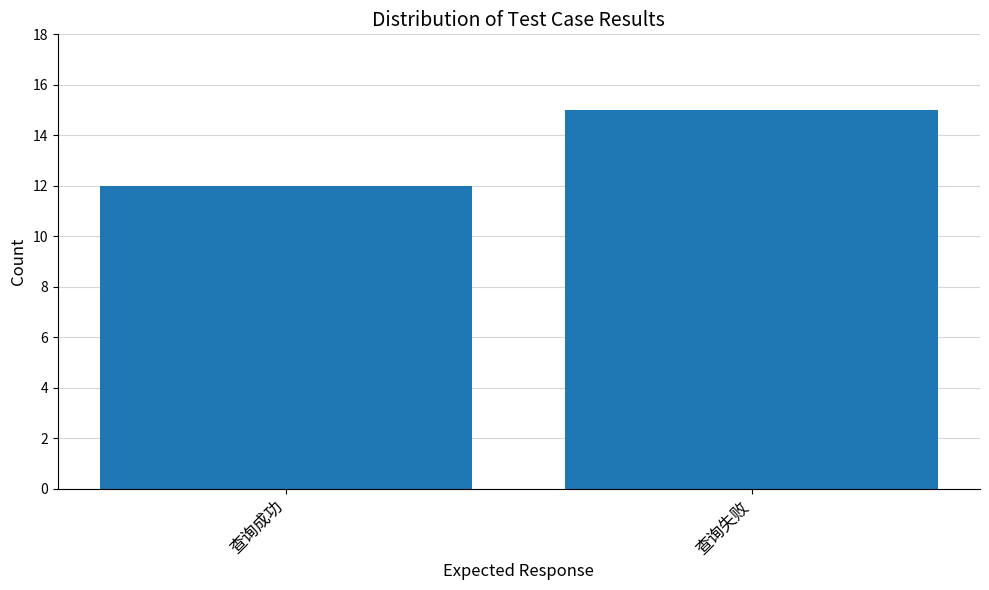

Reading left to right, list all the values displayed in this chart.

查询成功=12	查询失败=15